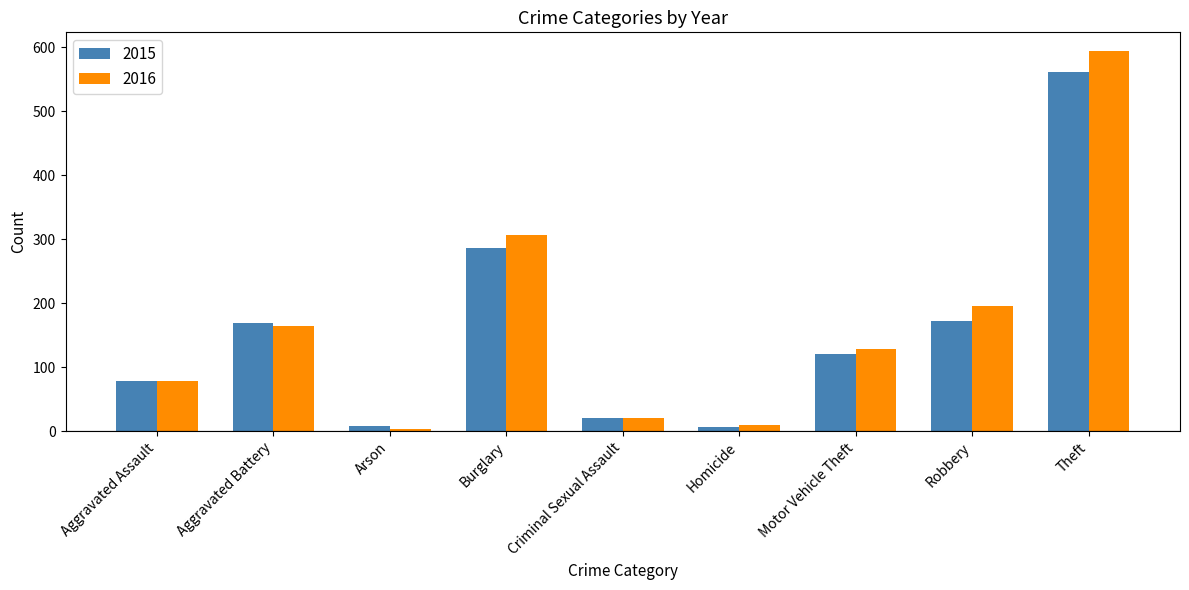

What is the difference between the maximum and minimum values in the 2015 series?

554